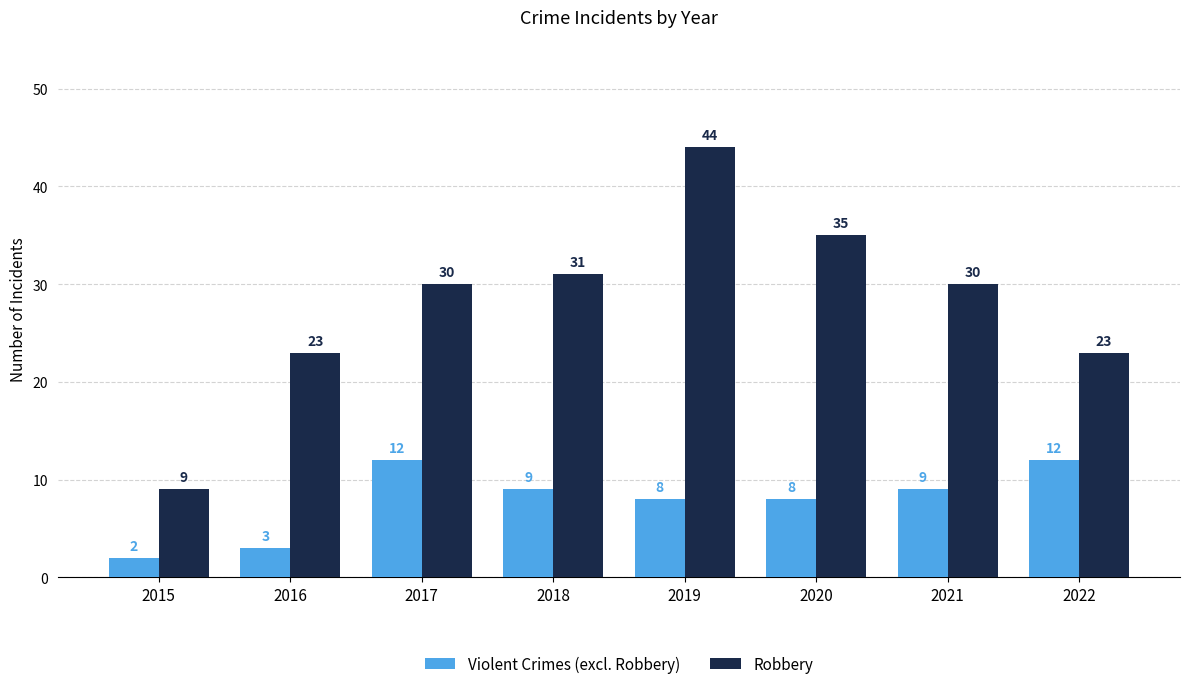

What is the maximum value for Violent Crimes (excl. Robbery)?

12